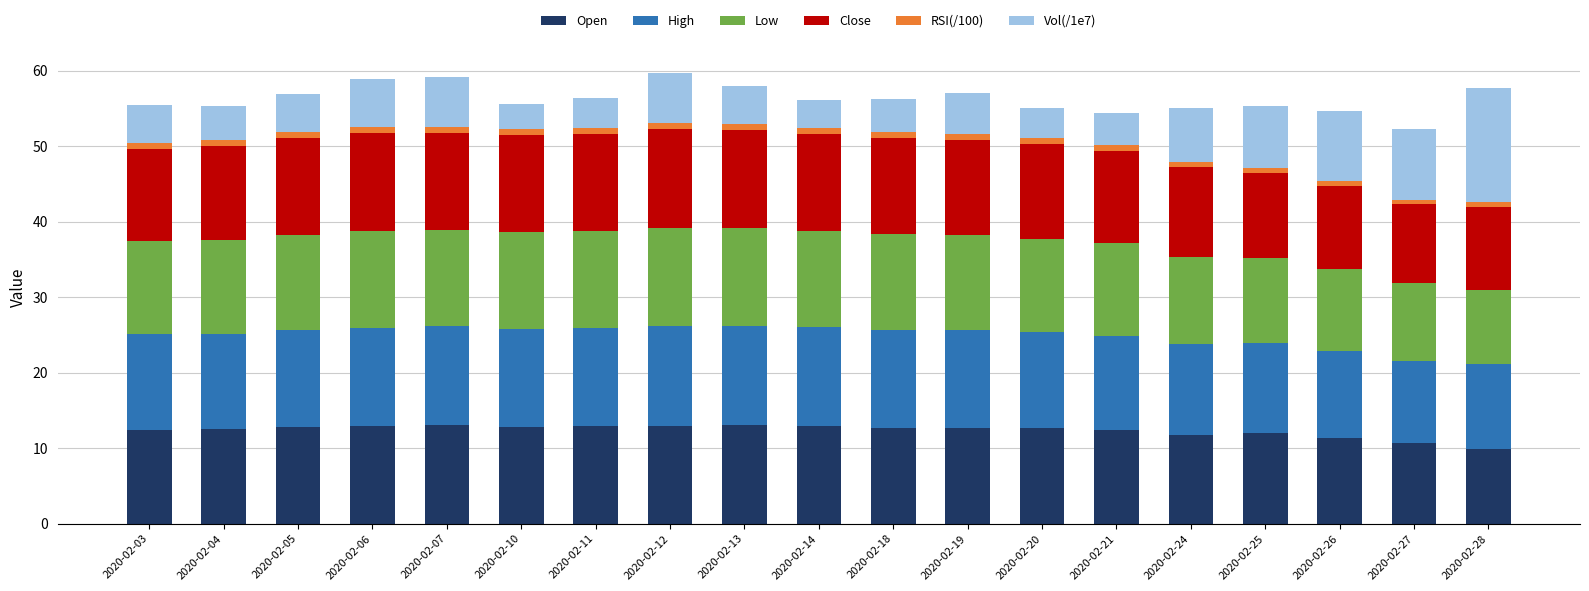

What is the average value of the Open series?

12.3